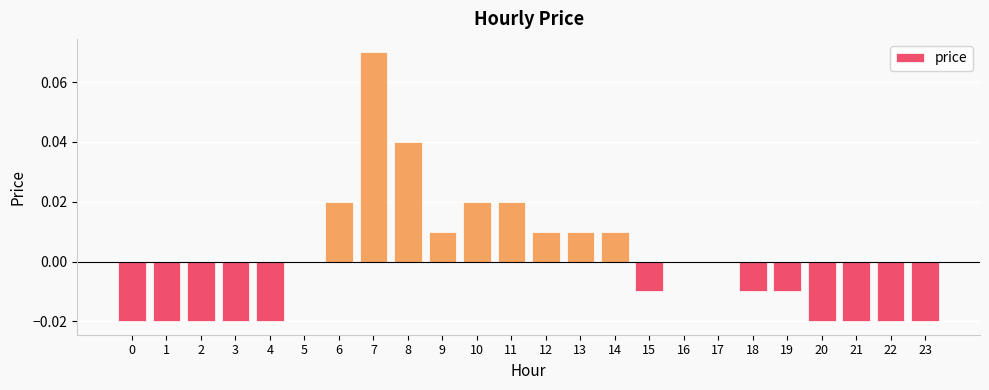

Which has a higher value, 16 or 20?

16